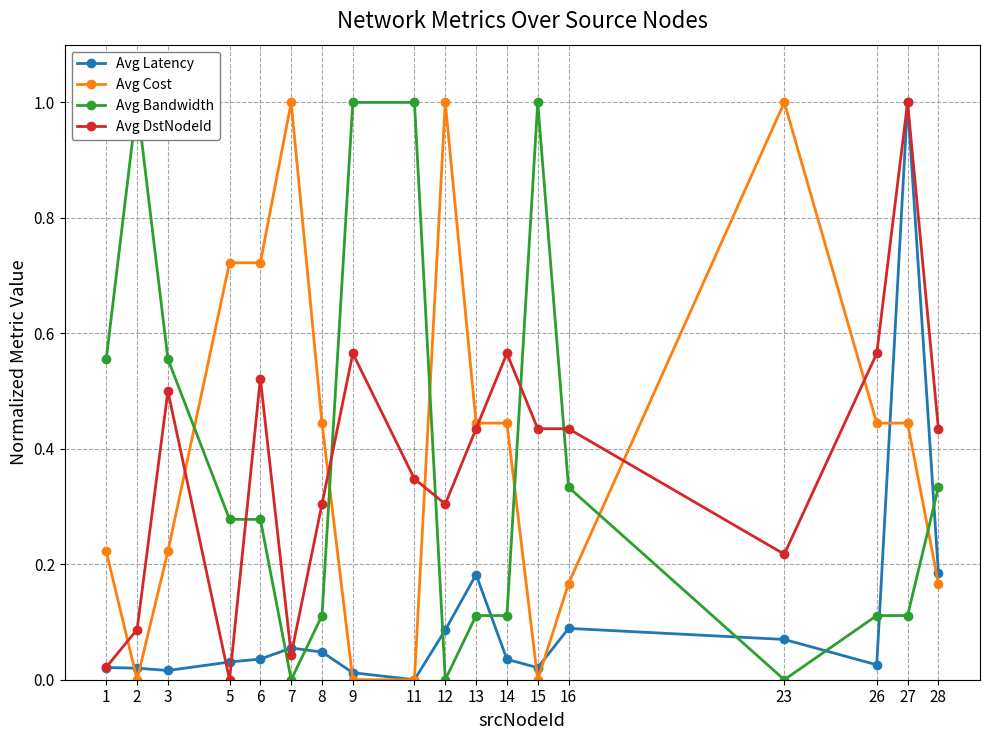

Reading right to left, what are all the values shown in this chart?

Avg Latency: 28=0.2	27=1.0	26=0.0	23=0.1	16=0.1	15=0.0	14=0.0	13=0.2	12=0.1	11=0.0	9=0.0	8=0.0	7=0.1	6=0.0	5=0.0	3=0.0	2=0.0	1=0.0
Avg Cost: 28=0.2	27=0.4	26=0.4	23=1.0	16=0.2	15=0.0	14=0.4	13=0.4	12=1.0	11=0.0	9=0.0	8=0.4	7=1.0	6=0.7	5=0.7	3=0.2	2=0.0	1=0.2
Avg Bandwidth: 28=0.3	27=0.1	26=0.1	23=0.0	16=0.3	15=1.0	14=0.1	13=0.1	12=0.0	11=1.0	9=1.0	8=0.1	7=0.0	6=0.3	5=0.3	3=0.6	2=1.0	1=0.6
Avg DstNodeId: 28=0.4	27=1.0	26=0.6	23=0.2	16=0.4	15=0.4	14=0.6	13=0.4	12=0.3	11=0.3	9=0.6	8=0.3	7=0.0	6=0.5	5=0.0	3=0.5	2=0.1	1=0.0